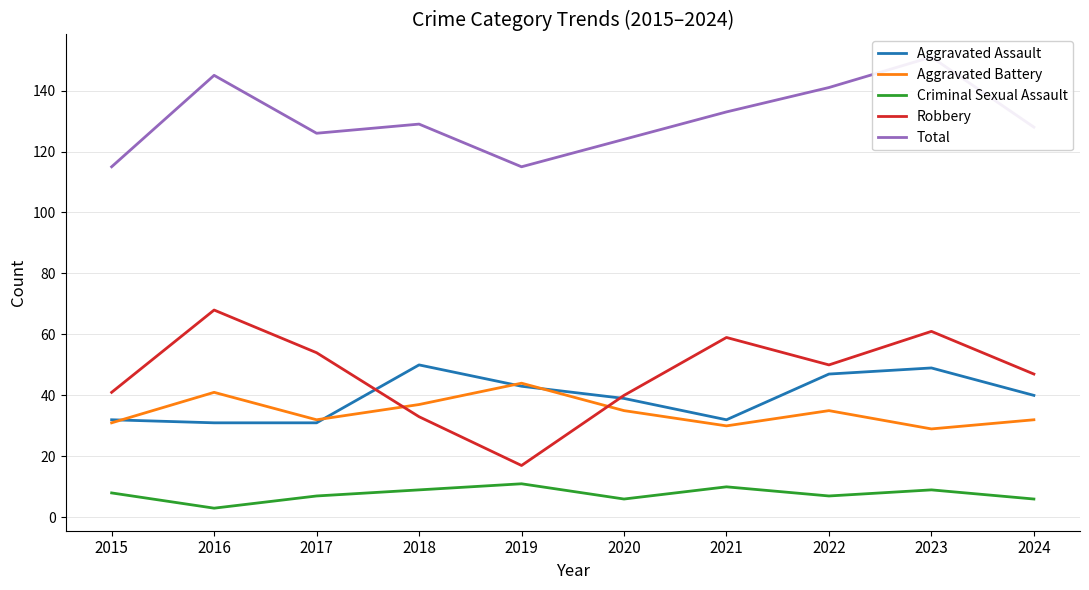

How many distinct data groups are displayed?

5